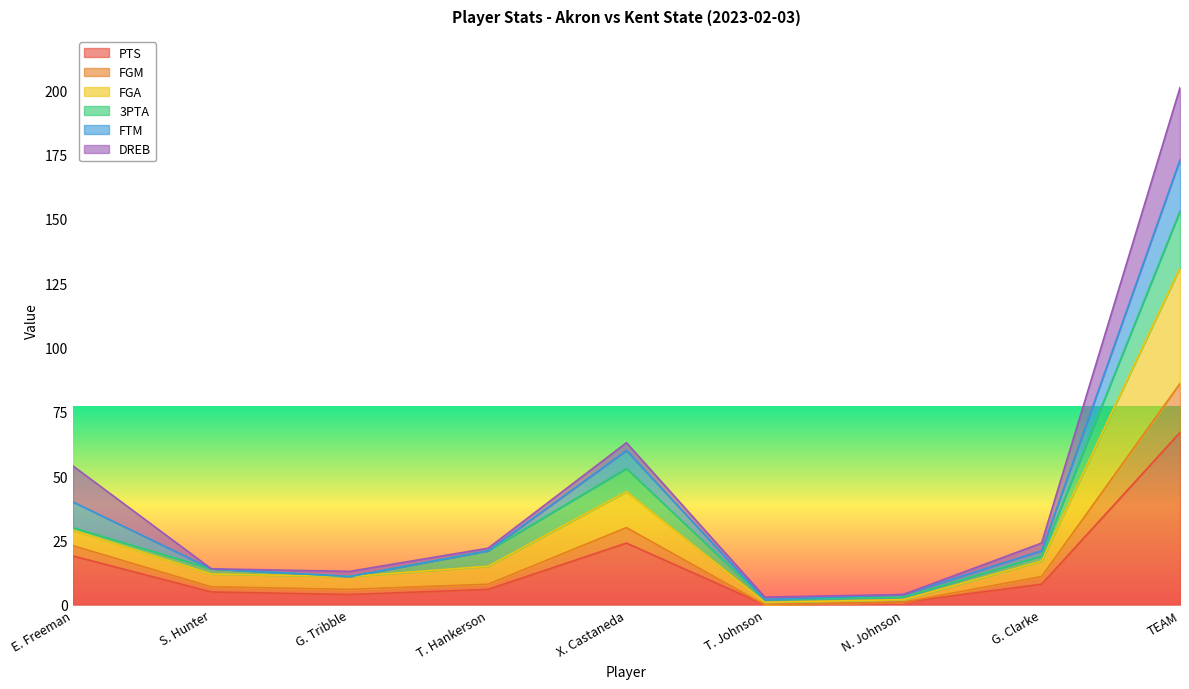

At which category is the sum across all series the highest?

TEAM